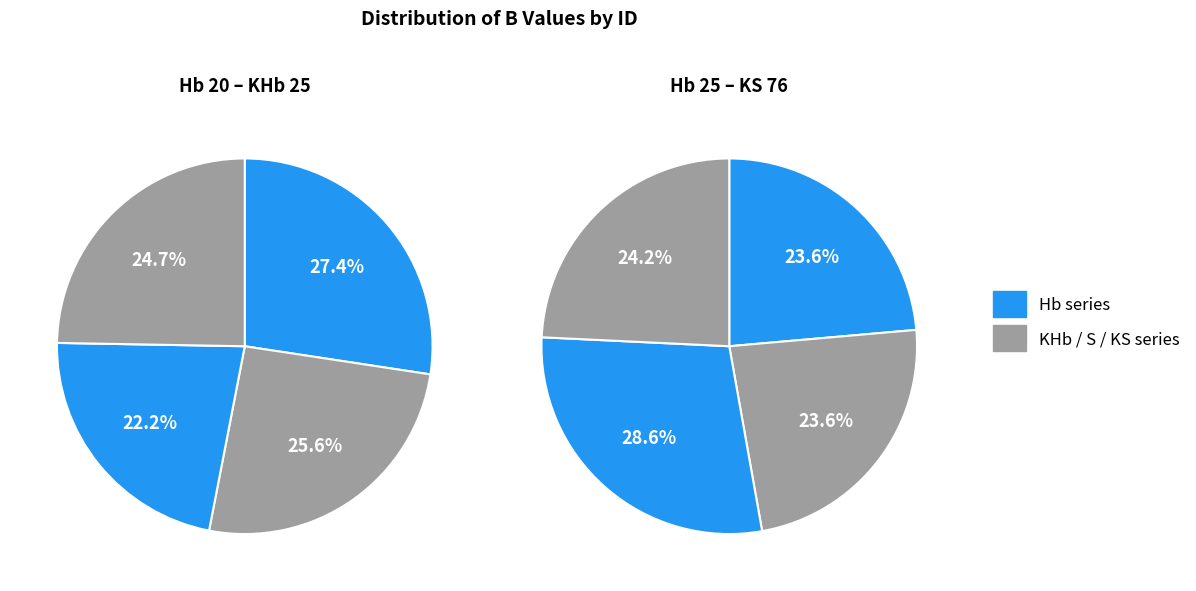

Is the sum of KS 76 and Hb 25 greater than half?

No